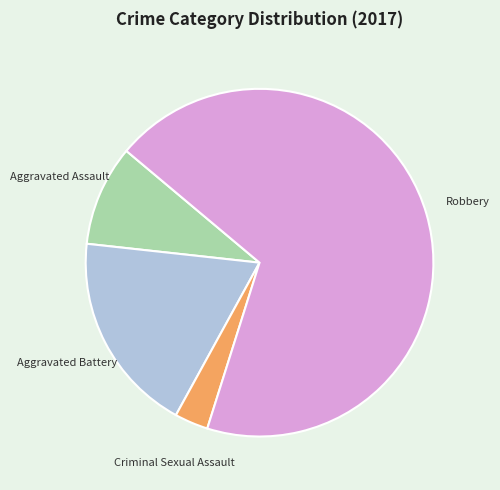

What is the largest slice in the pie chart?

Robbery